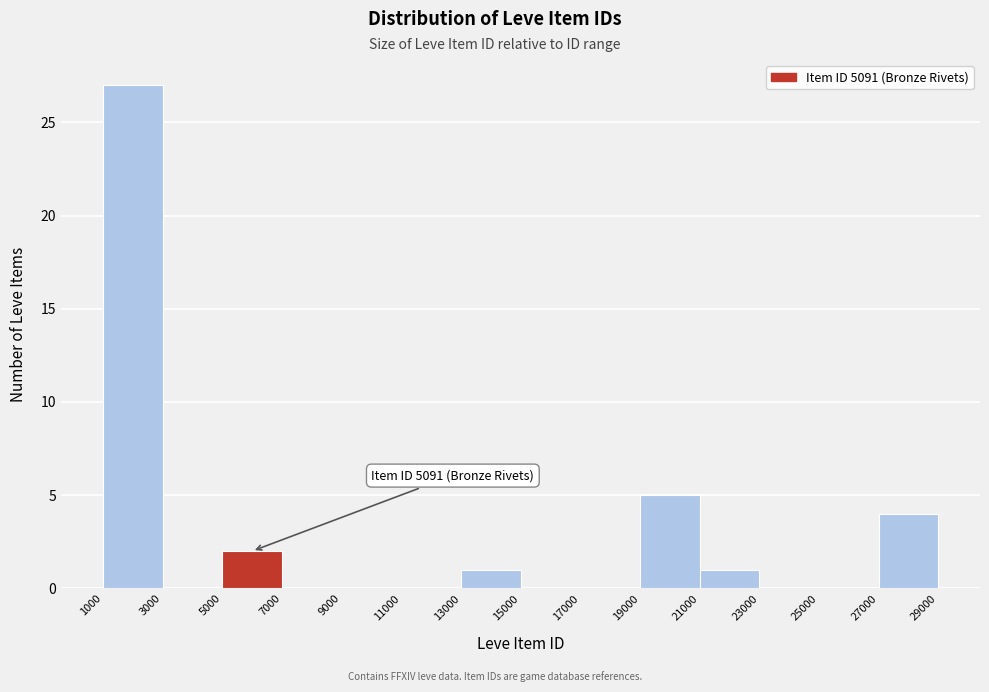

Which range on the x-axis has the tallest bar?

1000 to 3000